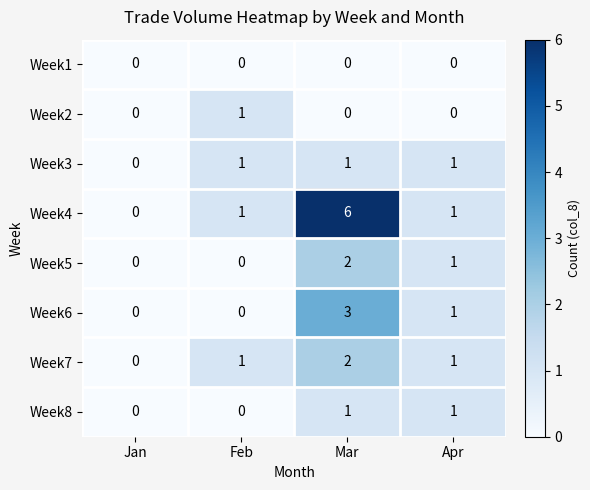

What is the maximum value shown in the chart?

6